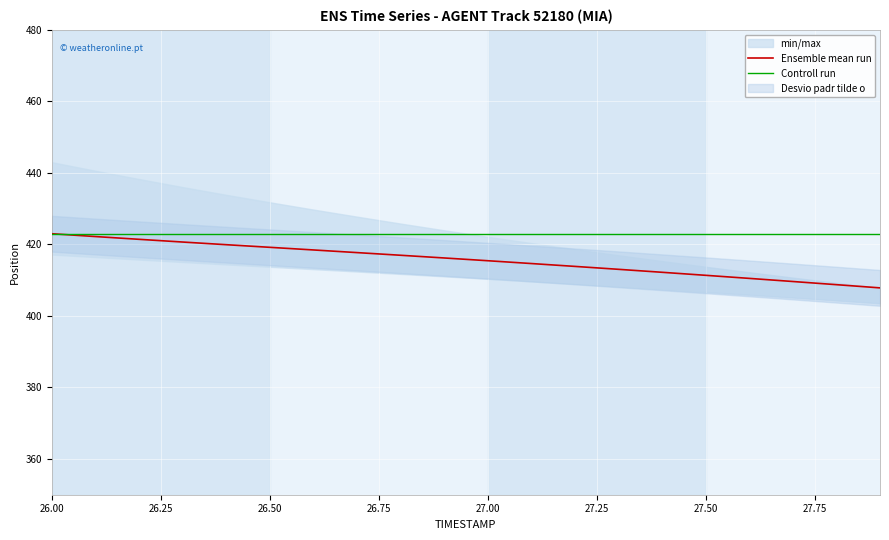

At which category is the sum across all series the highest?

26.00